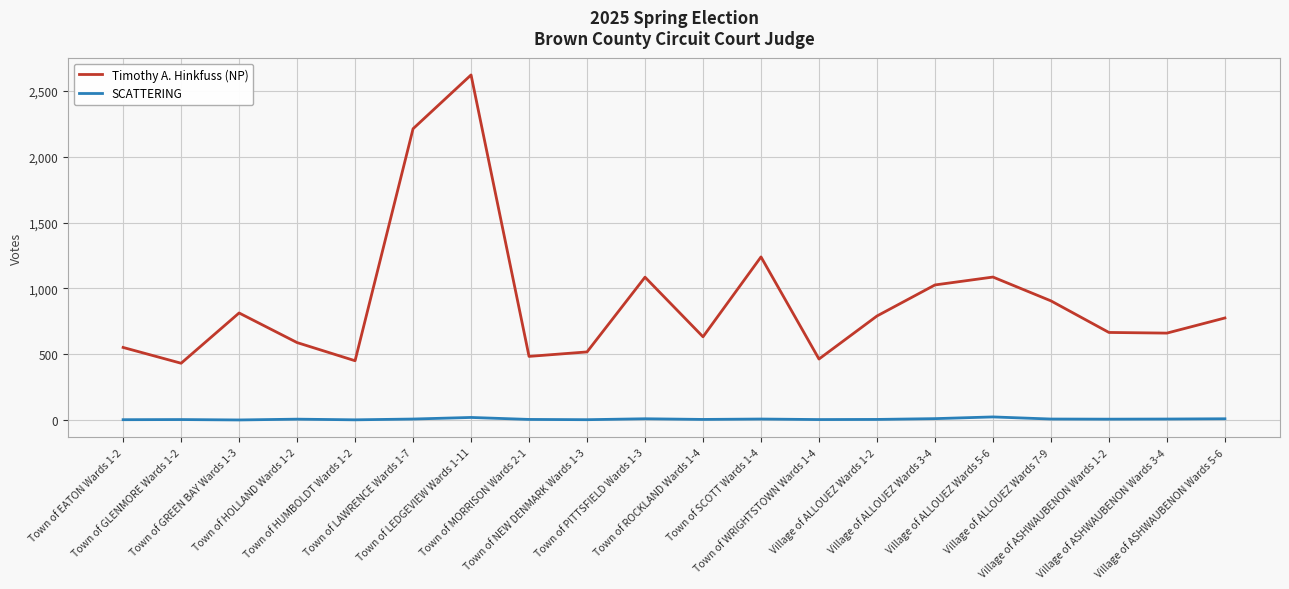

Is it true that SCATTERING equals 4 at Town of ROCKLAND Wards 1-4?

True